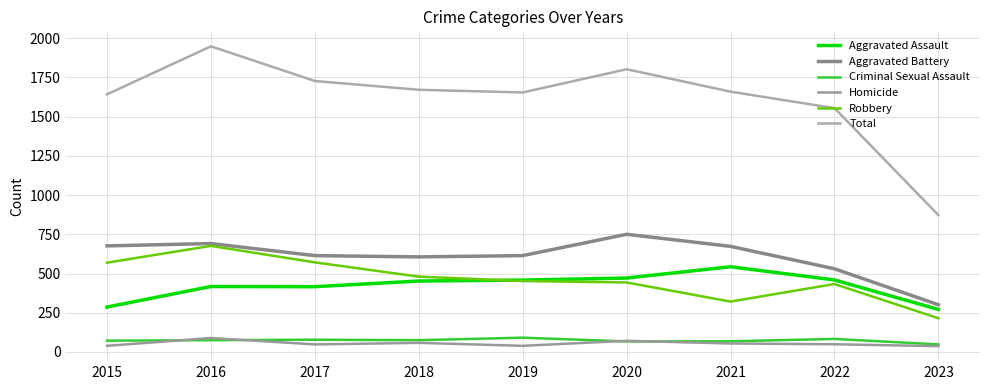

What is the difference between the highest and lowest values at 2015?

1603